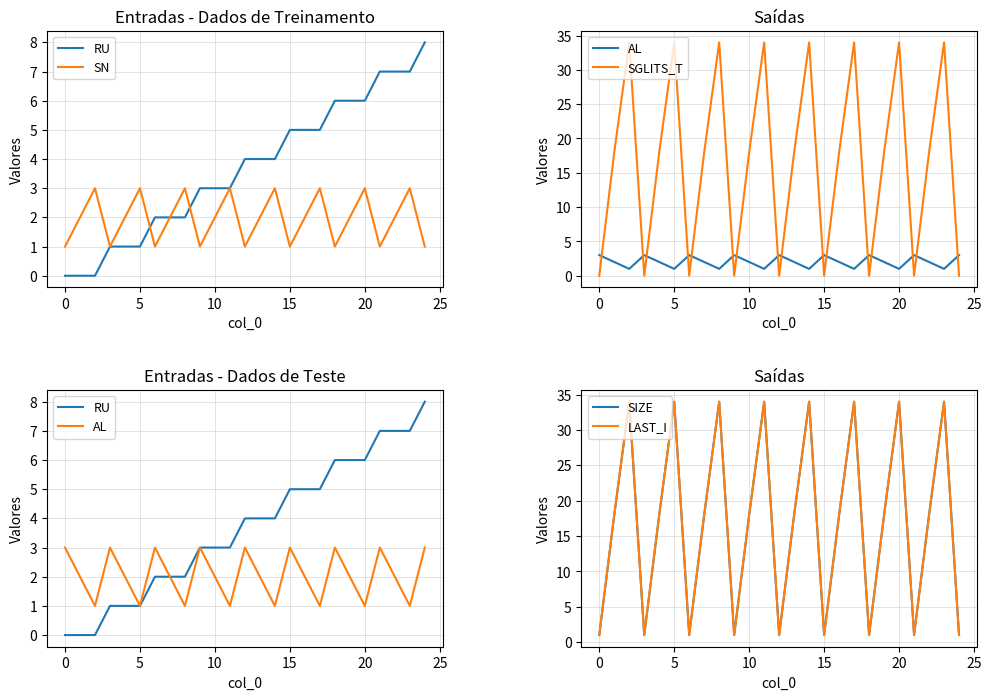

True or false: SGLITS_T has more than 1 interior local peaks.

True